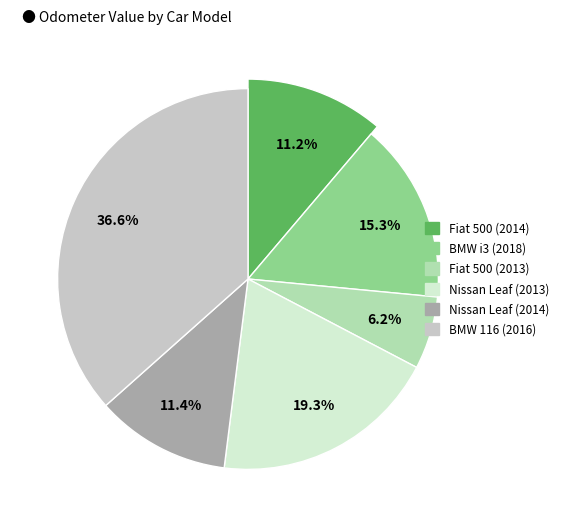

The Nissan Leaf (2013) slice represents 28% of the pie. True or false?

False